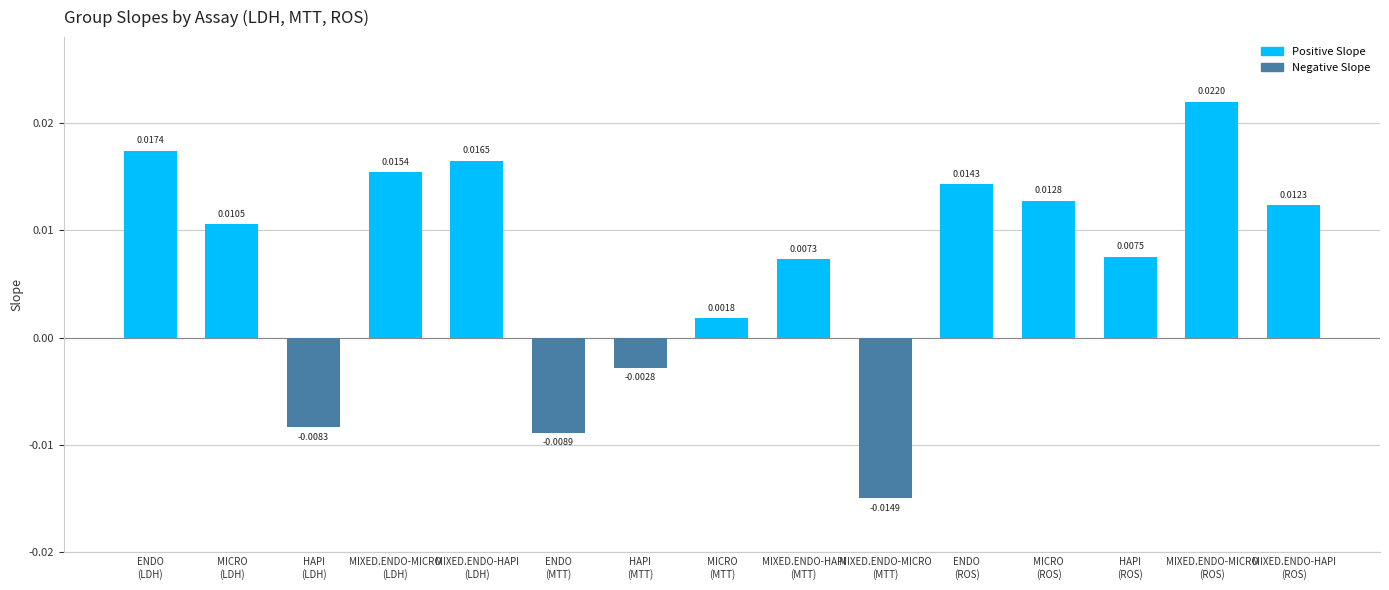

How many bars are there in total?

15